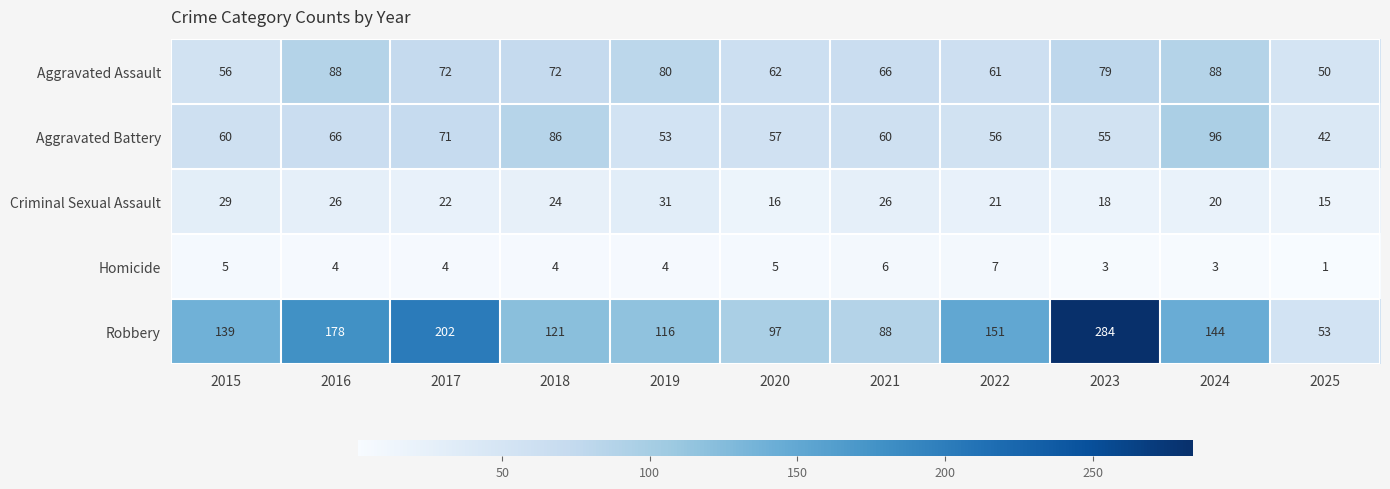

Which label corresponds to the largest value in the chart?

2023